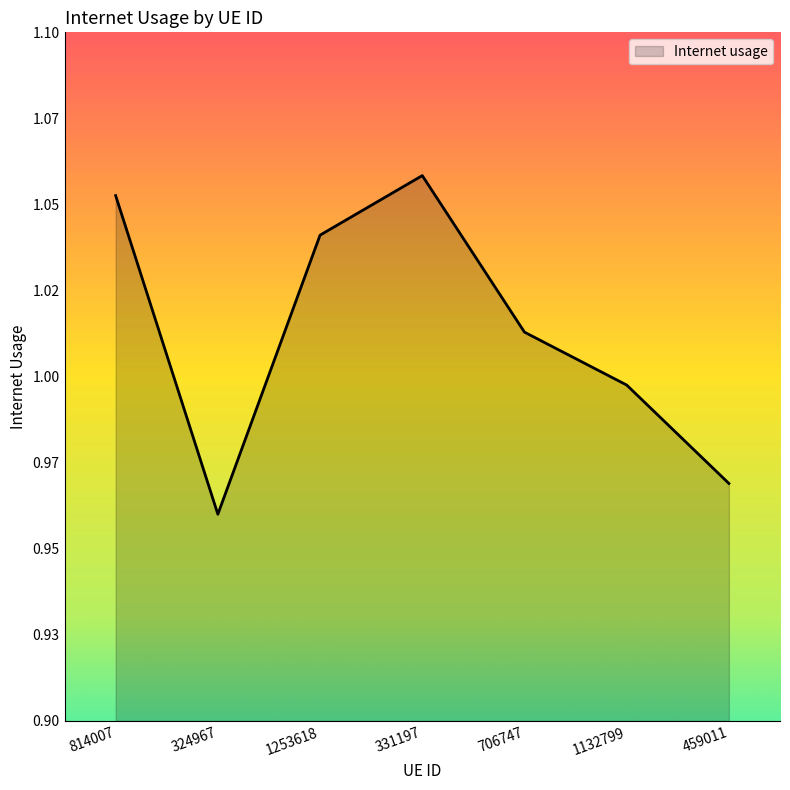

At which category does the chart reach its minimum across all series?

324967